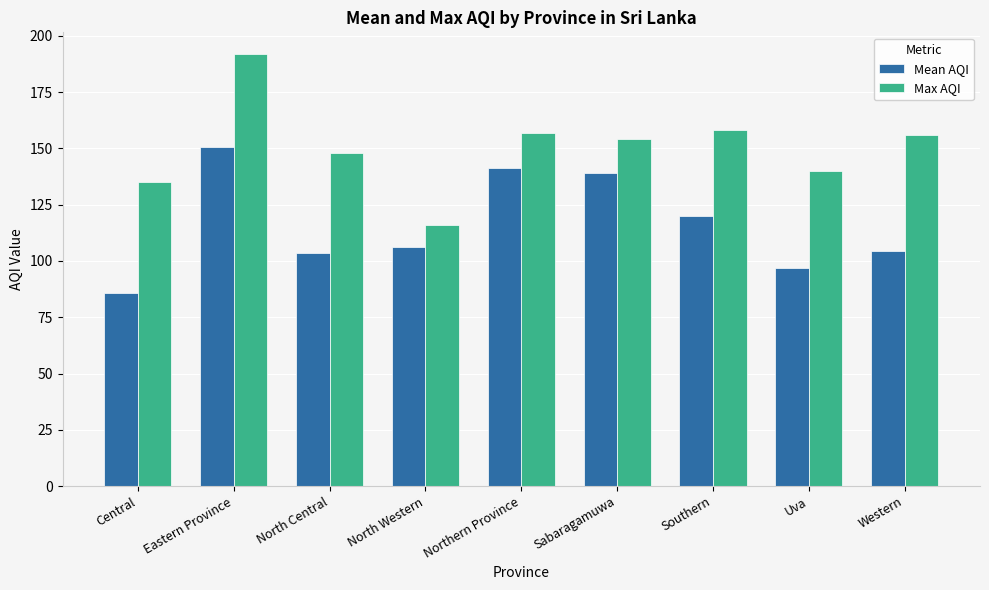

At how many categories does at least one series exceed 175?

1